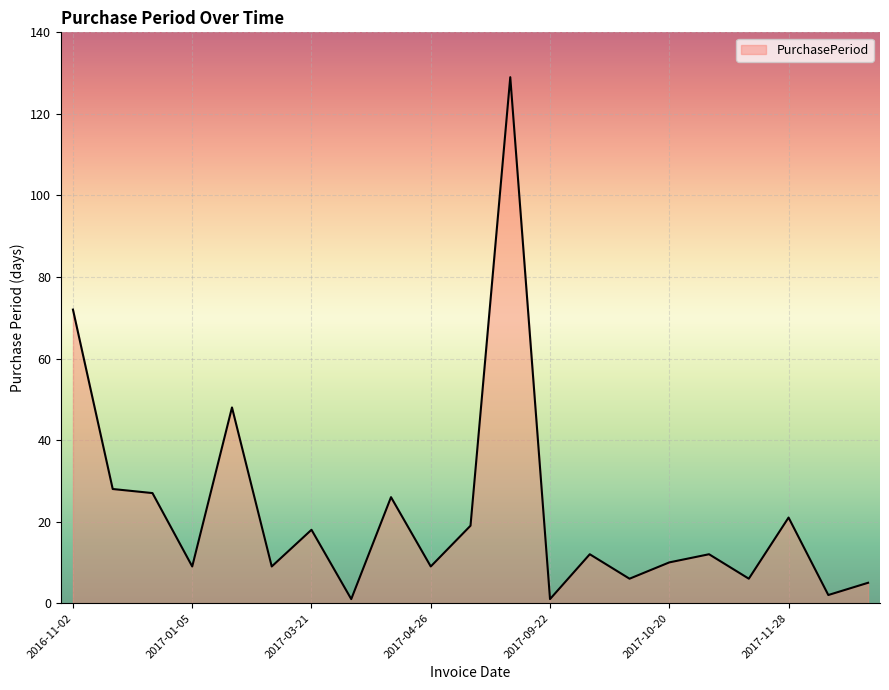

True or false: the data has more than 2 interior local peaks.

True